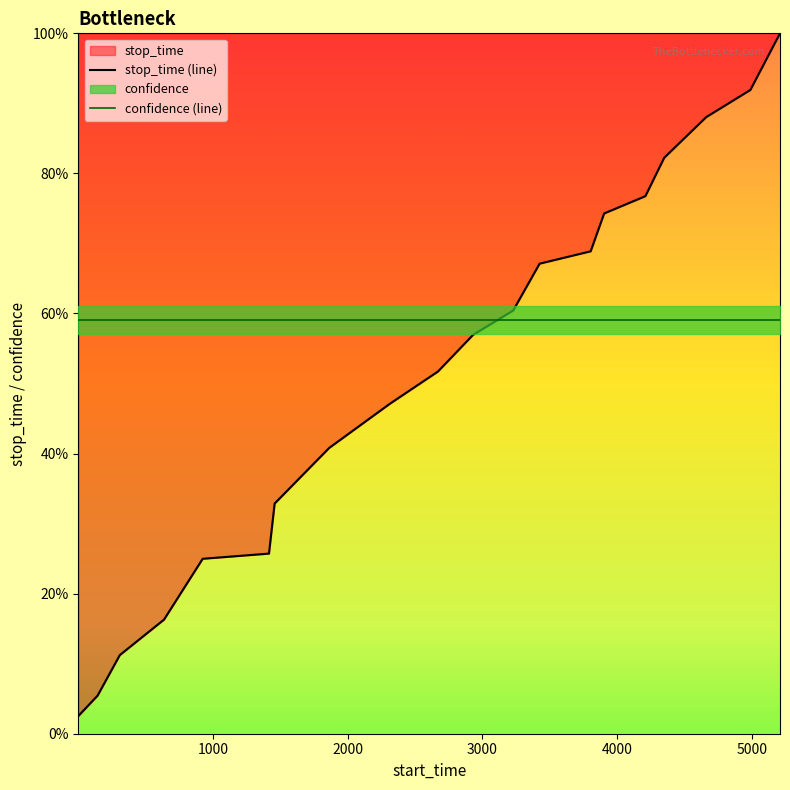

What is the highest value of the stop_time (line) series?

100.0